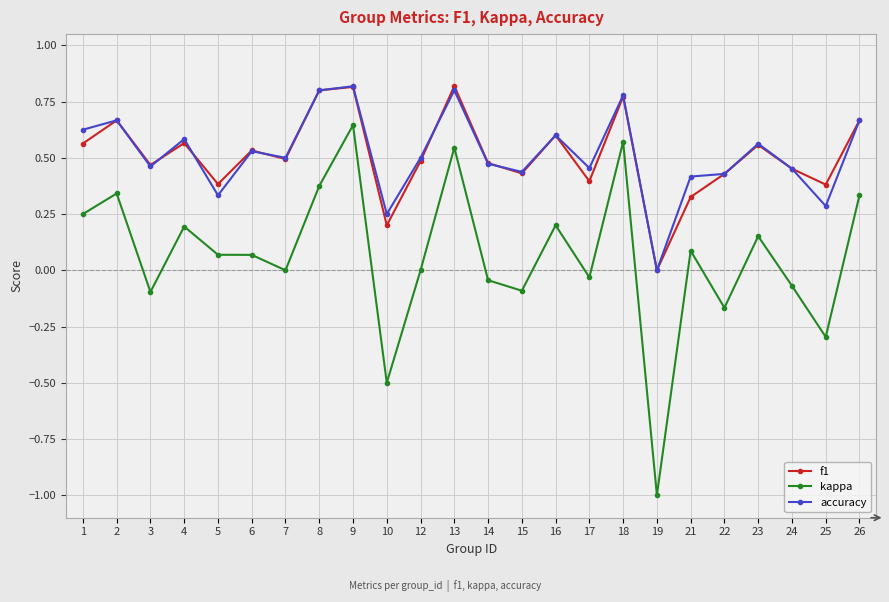

What is the minimum value shown in the chart?

-1.0